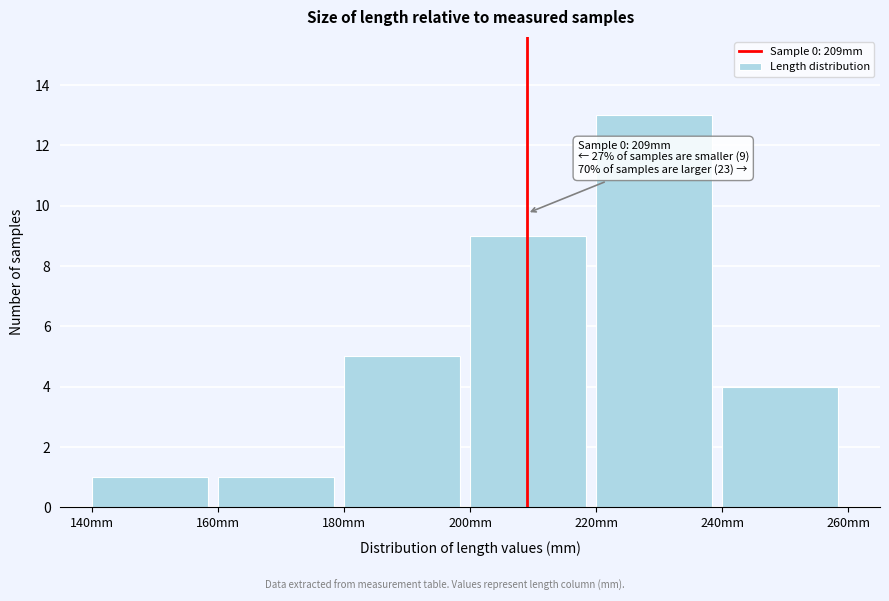

Over which range of the x-axis is the bar tallest?

220 to 240